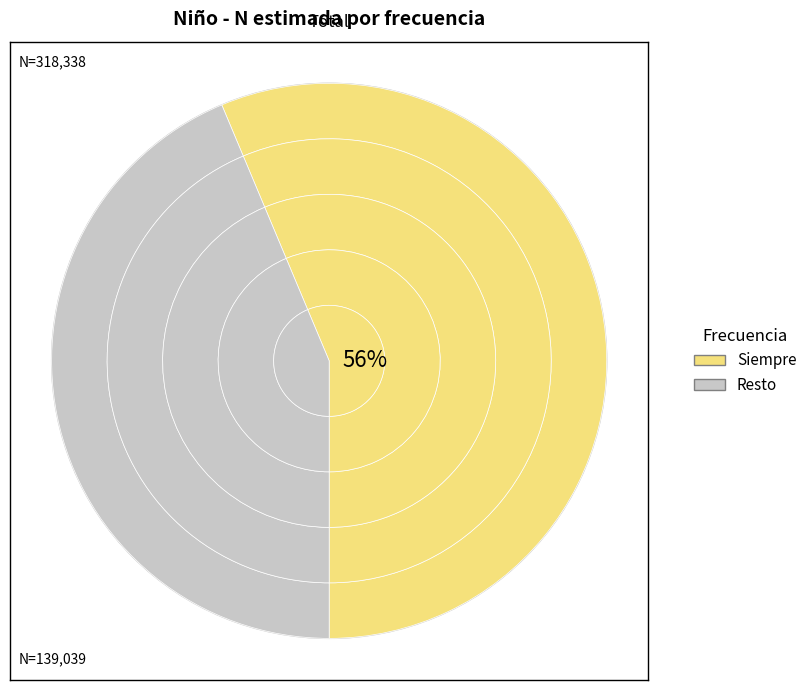

Which slice is the largest?

Siempre